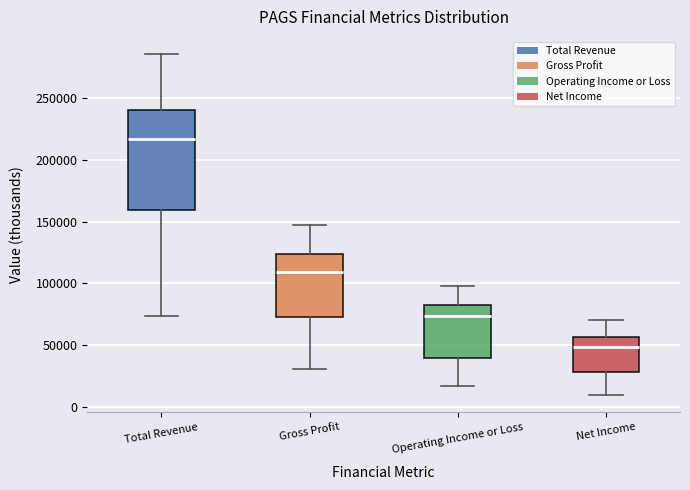

Where is the upper edge of the box for Gross Profit on the y-axis? The values are not printed on the chart, so give them approximately, as read against the axis.

125000